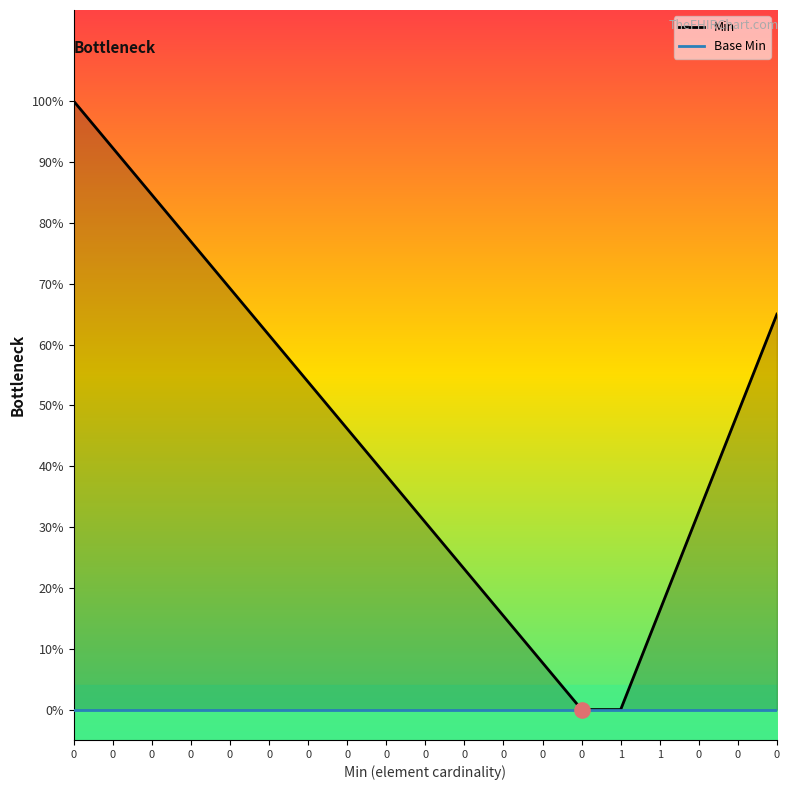

What are all the series names shown in the legend?

Min, Base Min